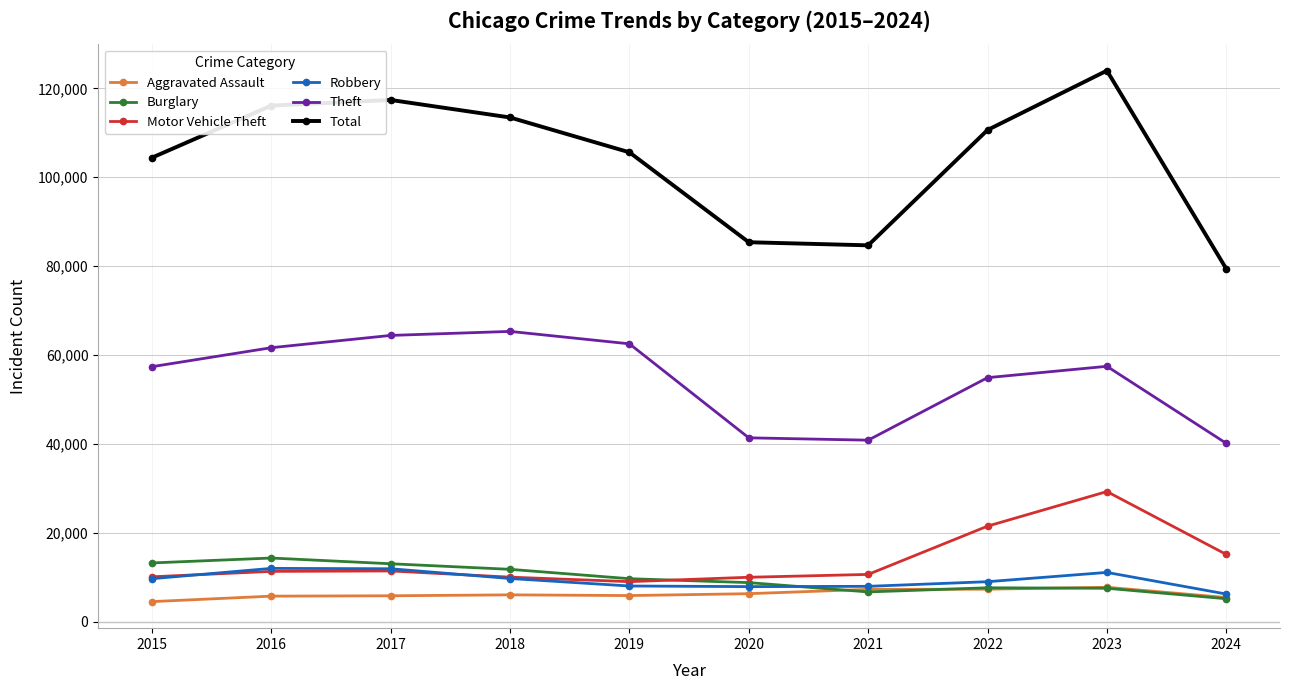

Which series has the largest range (max minus min)?

Total